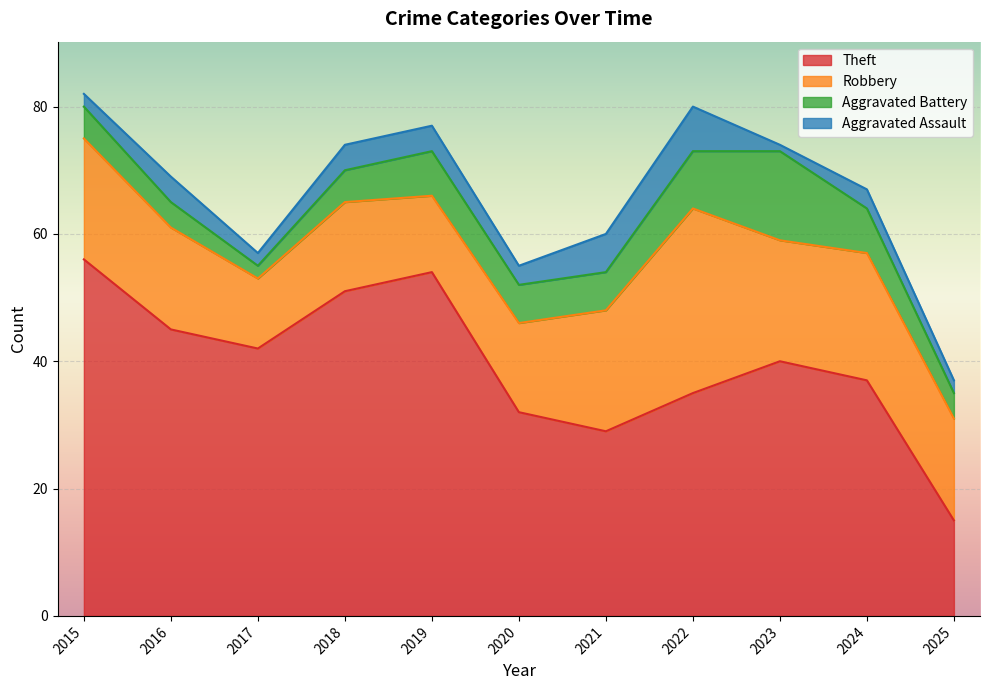

What is the average value of the Aggravated Battery series?

6